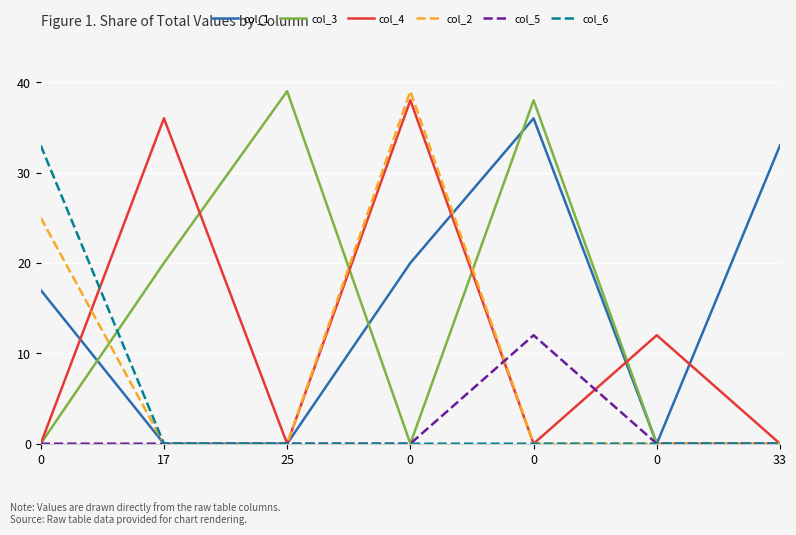

What are all the series names shown in the legend?

col_1, col_3, col_4, col_2, col_5, col_6